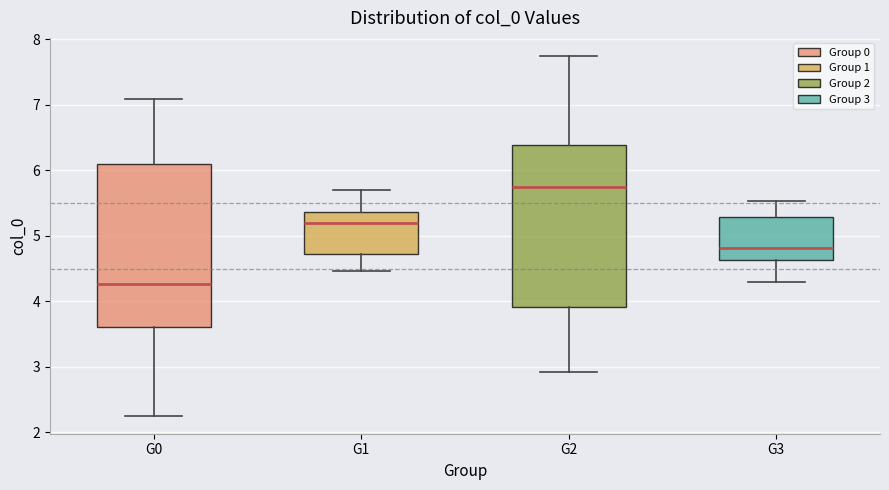

Where does the upper whisker of the box for G2 end on the y-axis? The values are not printed on the chart, so give them approximately, as read against the axis.

7.7